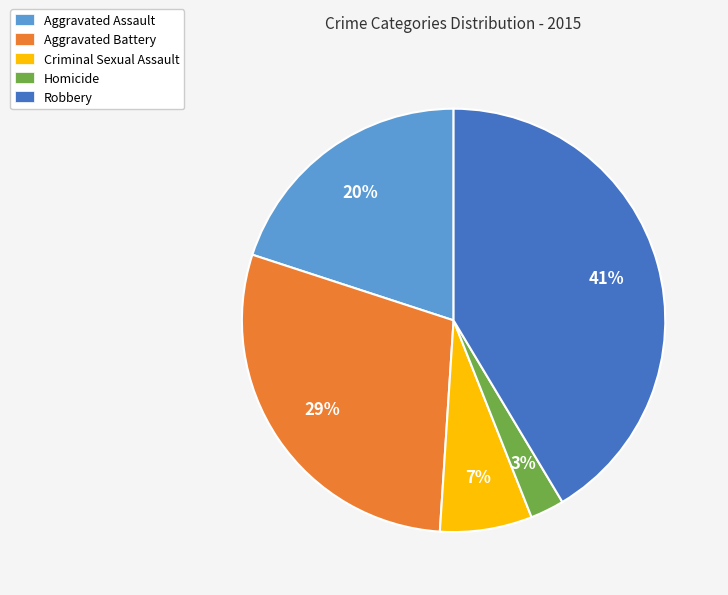

True or false: Homicide accounts for 11% of the total.

False